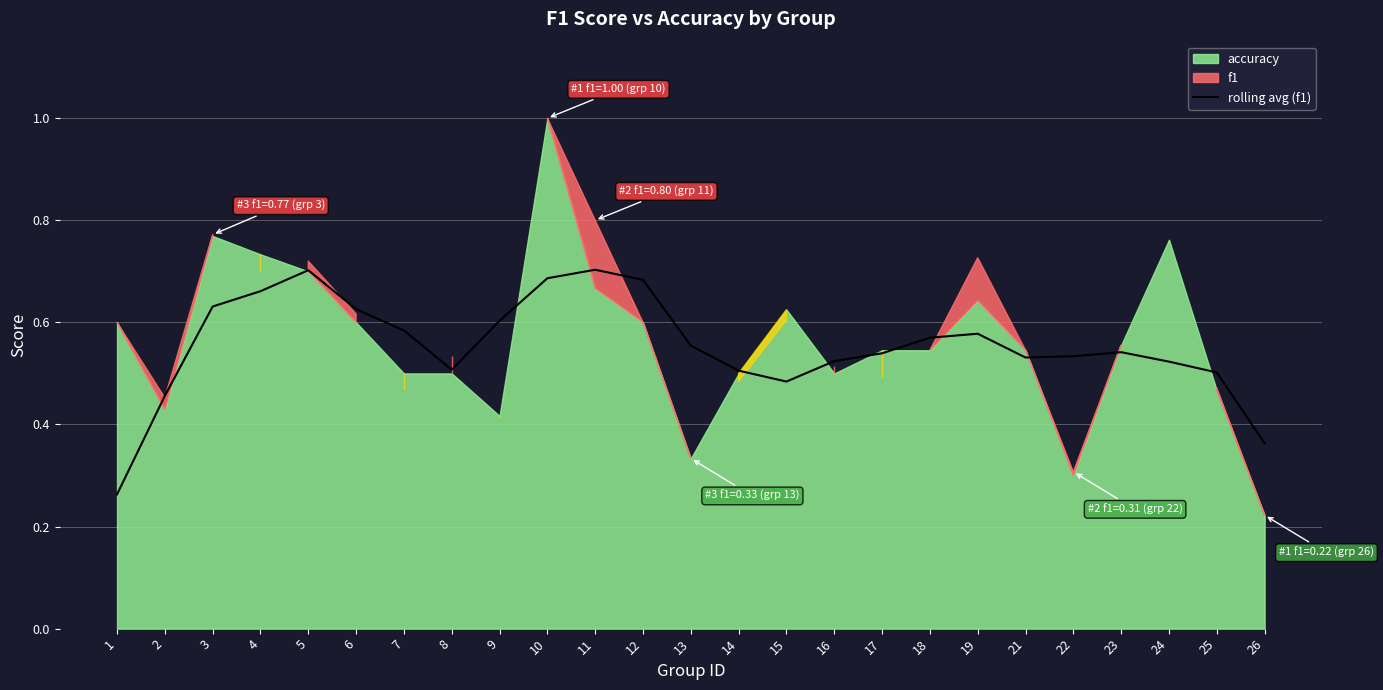

Count the values in the range 0 to 1.

25